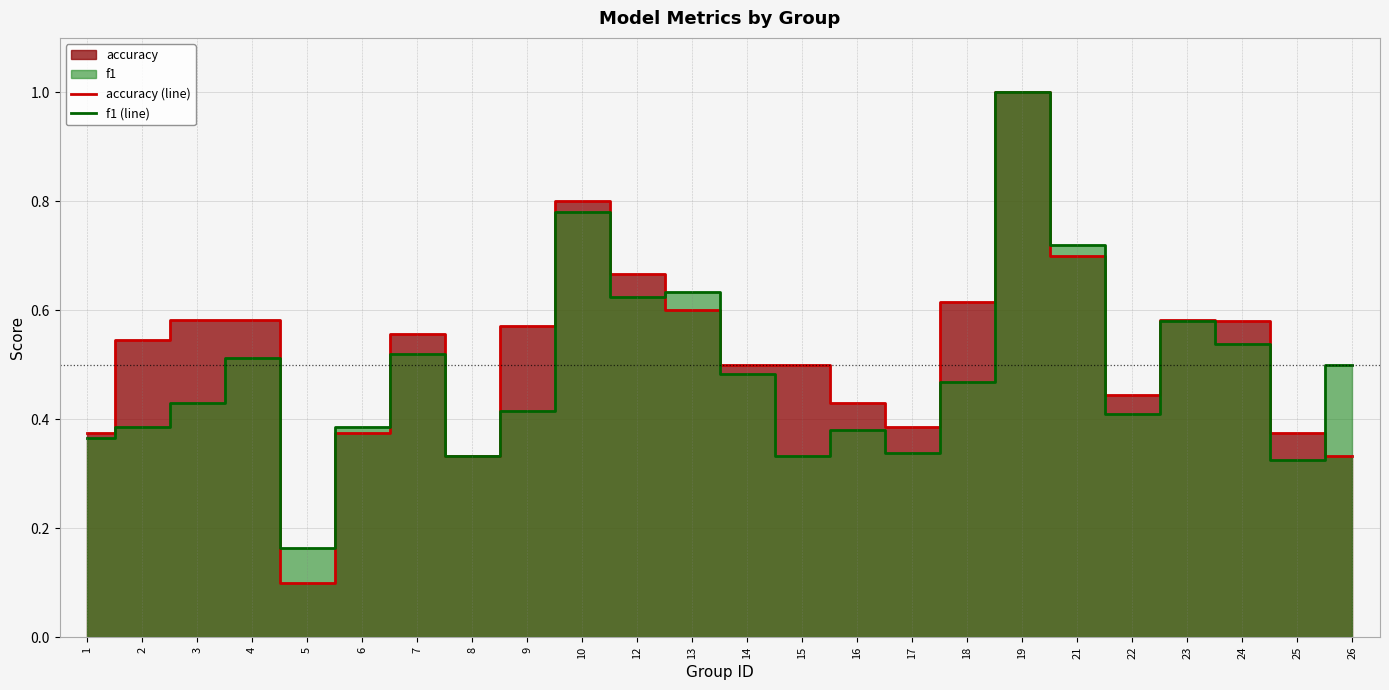

How many interior local valleys does the accuracy (line) series have?

4